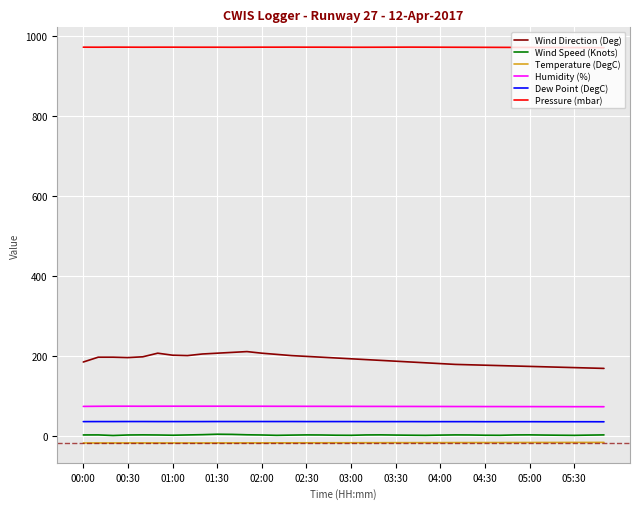

What is the maximum value for Pressure (mbar)?

972.5